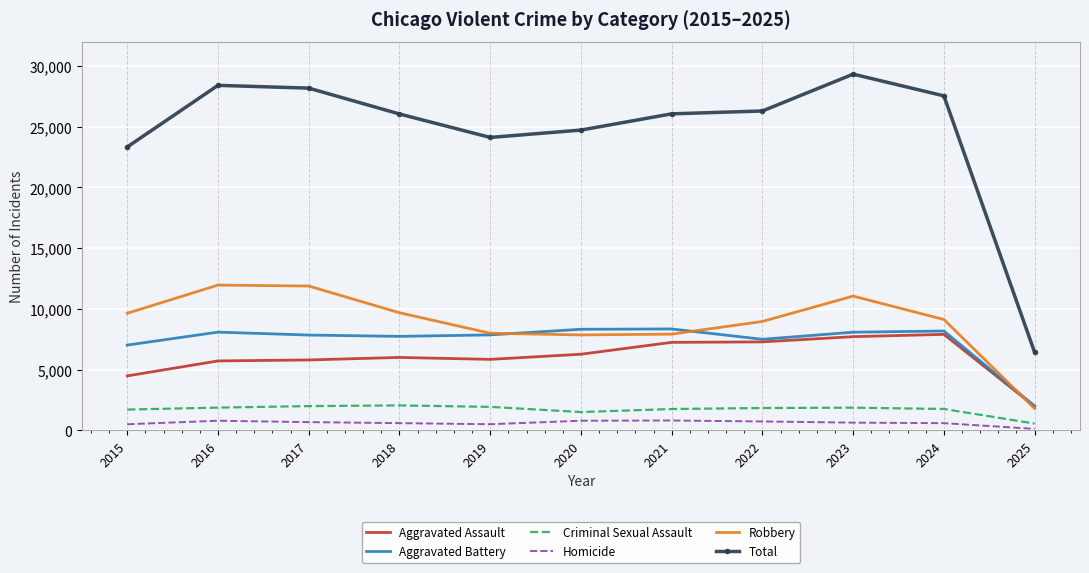

True or false: Aggravated Battery and Criminal Sexual Assault intersect in this chart.

False